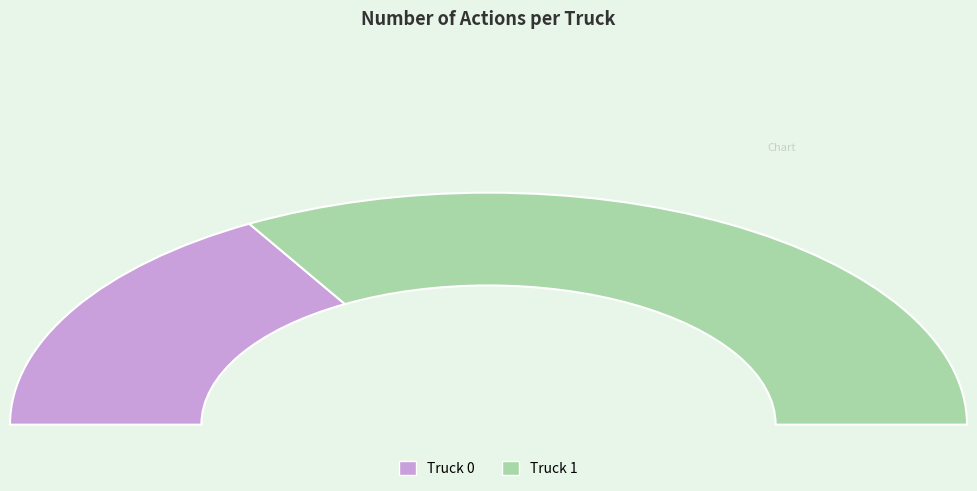

True or false: Truck 1 accounts for 67% of the total.

True